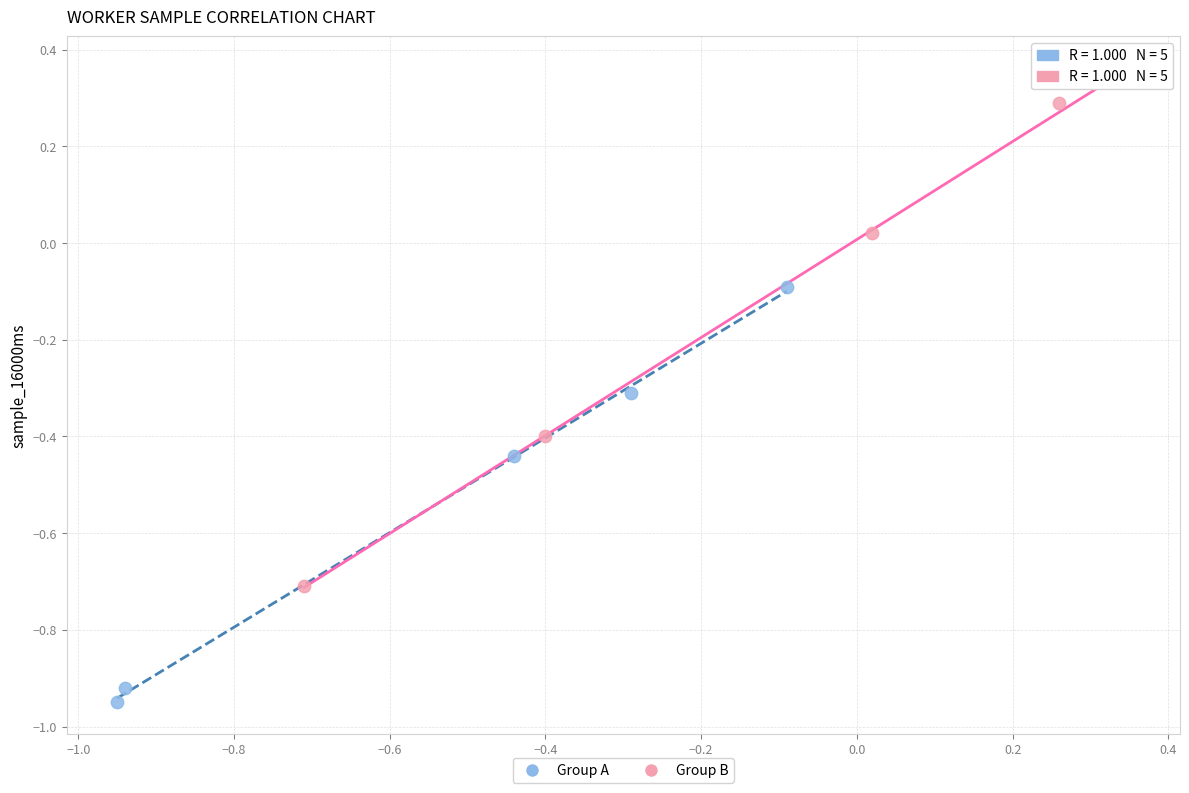

Which series has the largest Y range (max minus min)?

Group B